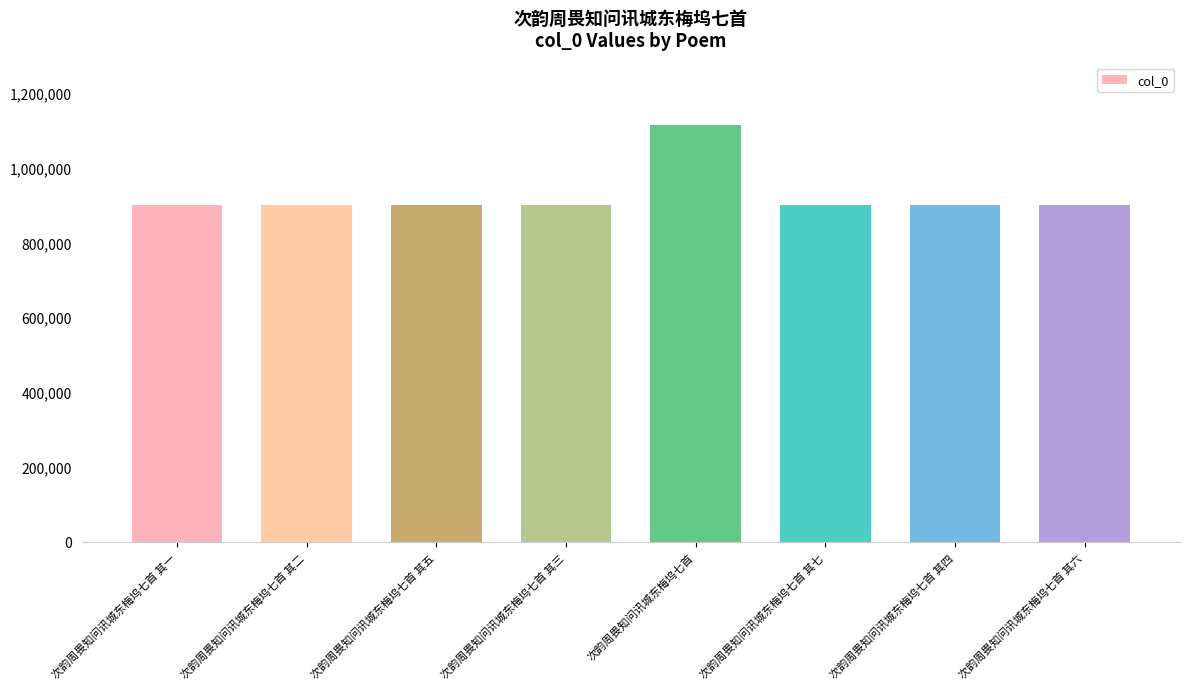

Where is the data nearest to the value 1006928?

次韵周畏知问讯城东梅坞七首 其一